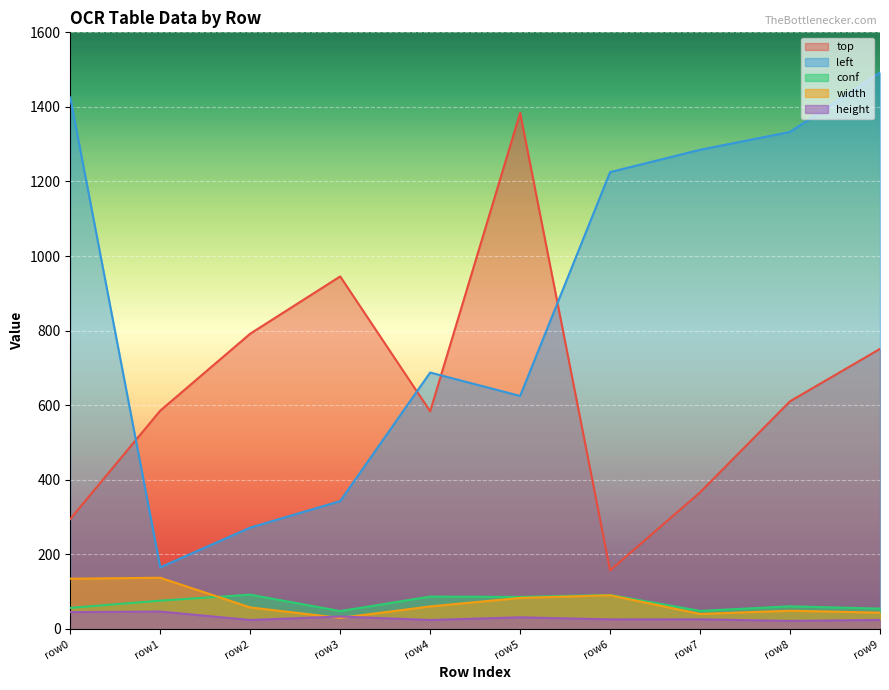

What is the sum of the height values at row4 and row3?

57.7